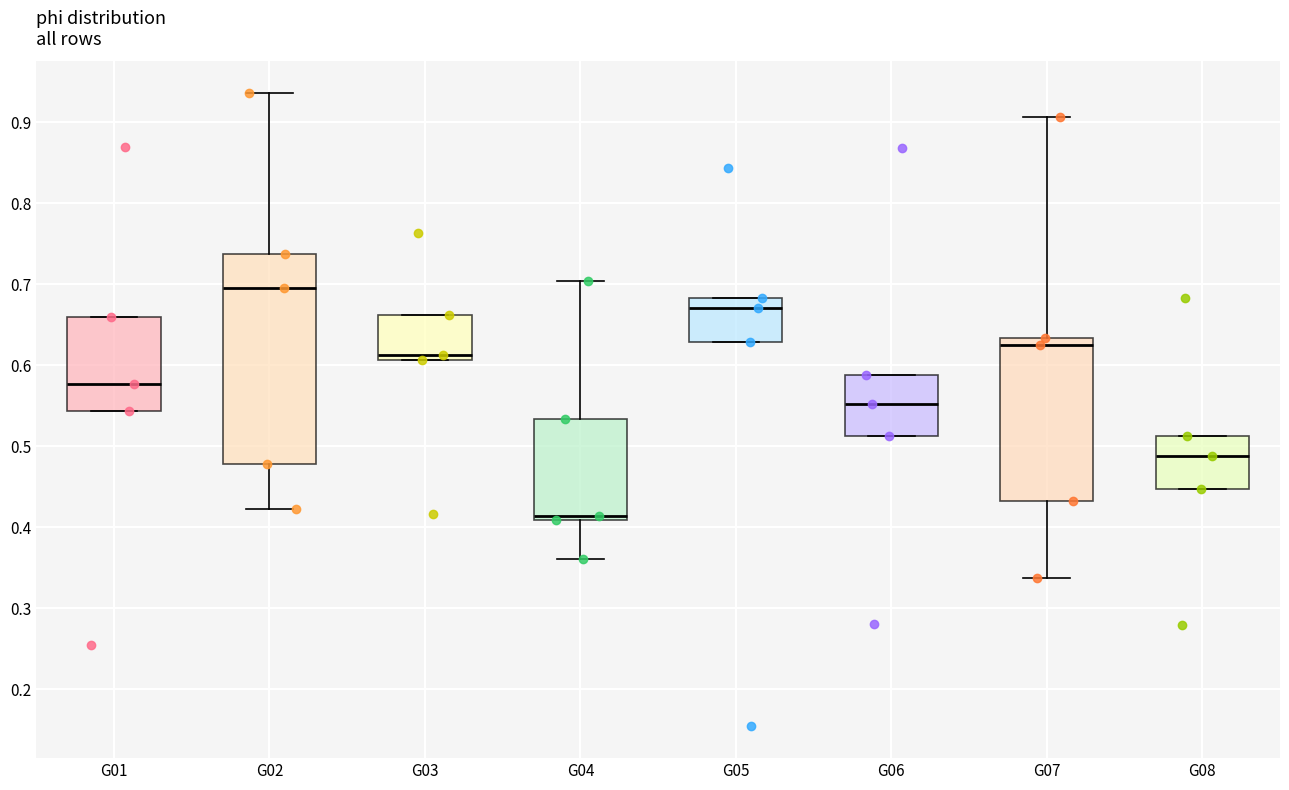

Where is the upper edge of the box for G05 on the y-axis? The values are not printed on the chart, so give them approximately, as read against the axis.

0.68